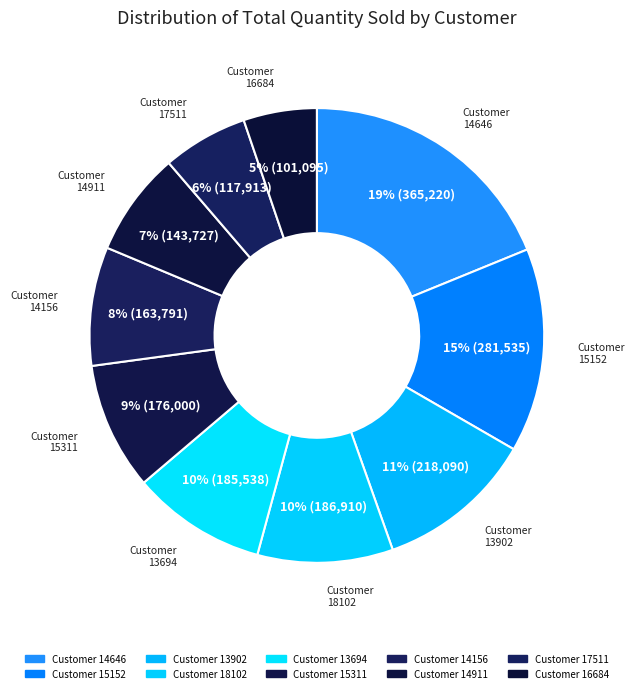

To the nearest percent, what portion does Customer 14156 represent?

8%